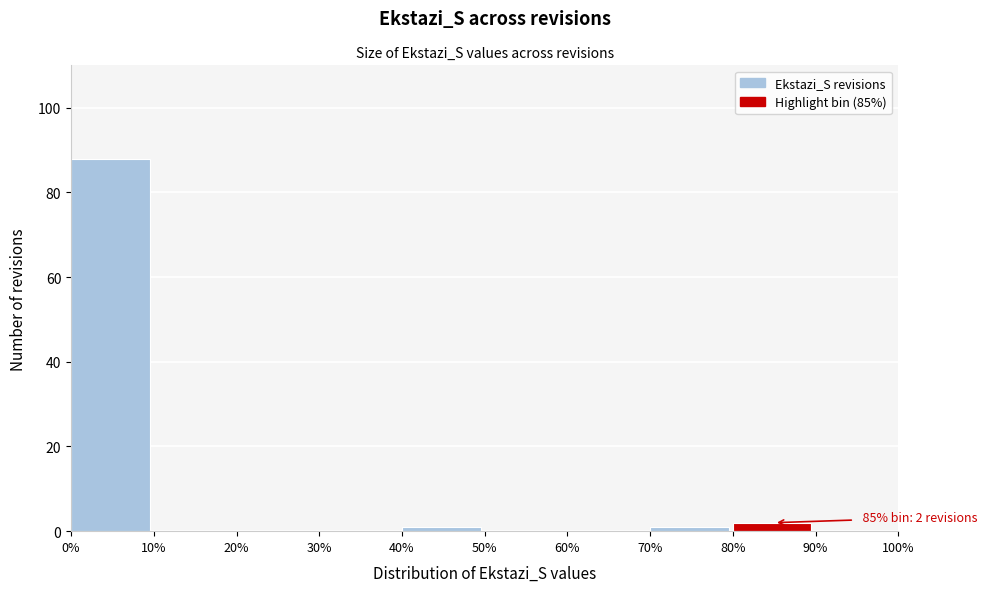

Over which range of the x-axis is the bar tallest?

0% to 10%